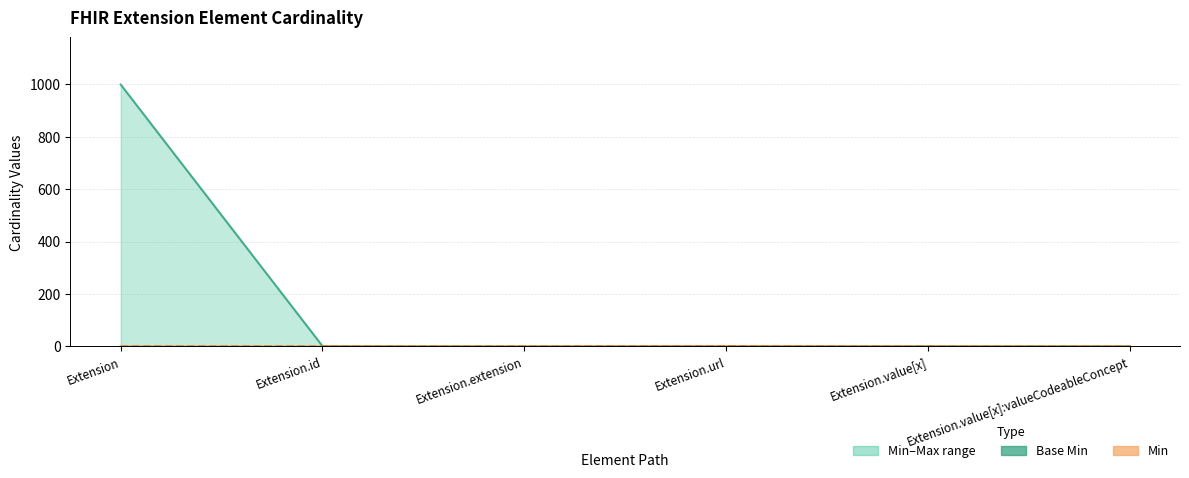

Between Extension and Extension.extension, which is larger?

Extension